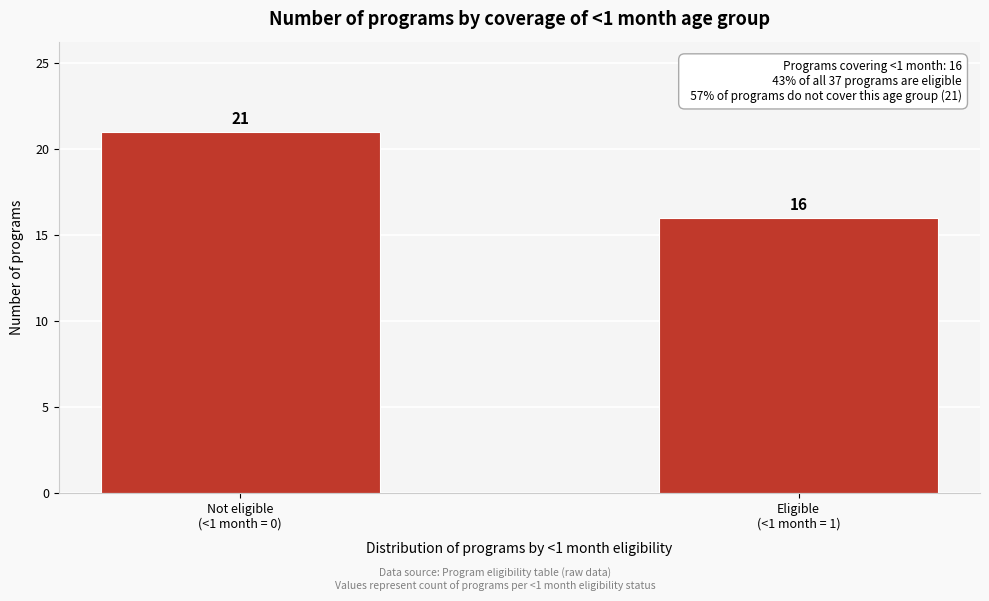

Reading left to right, what are all the values shown in this chart?

21	16